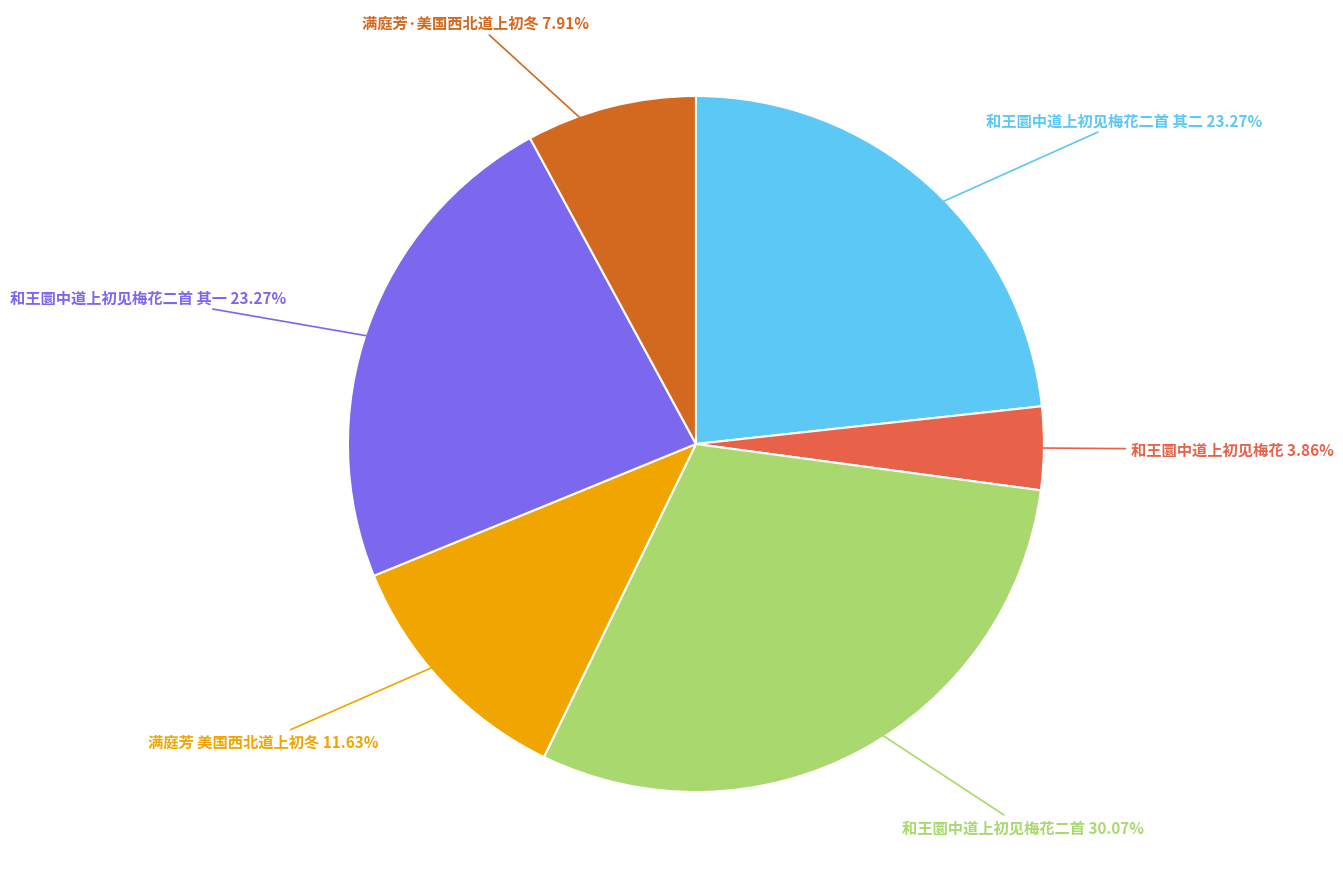

What is the ratio of the value at 和王圜中道上初见梅花 to the value at 和王圜中道上初见梅花二首?

0.1